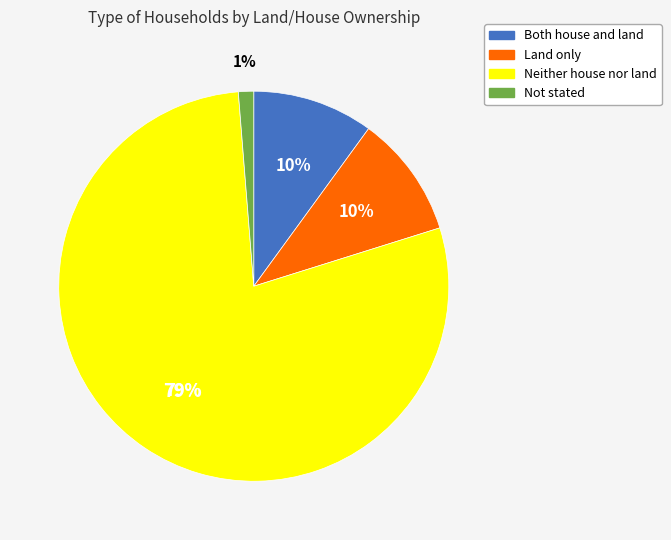

The Not stated slice represents 15% of the pie. True or false?

False